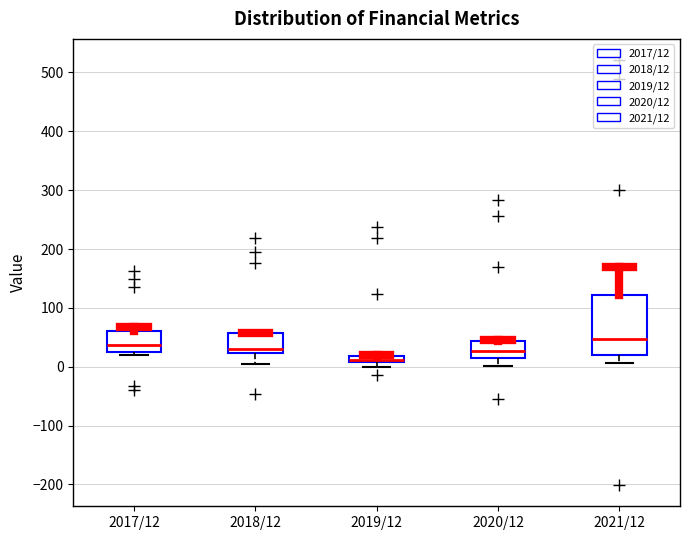

Where is the lower edge of the box for 2017/12 on the y-axis? The values are not printed on the chart, so give them approximately, as read against the axis.

30